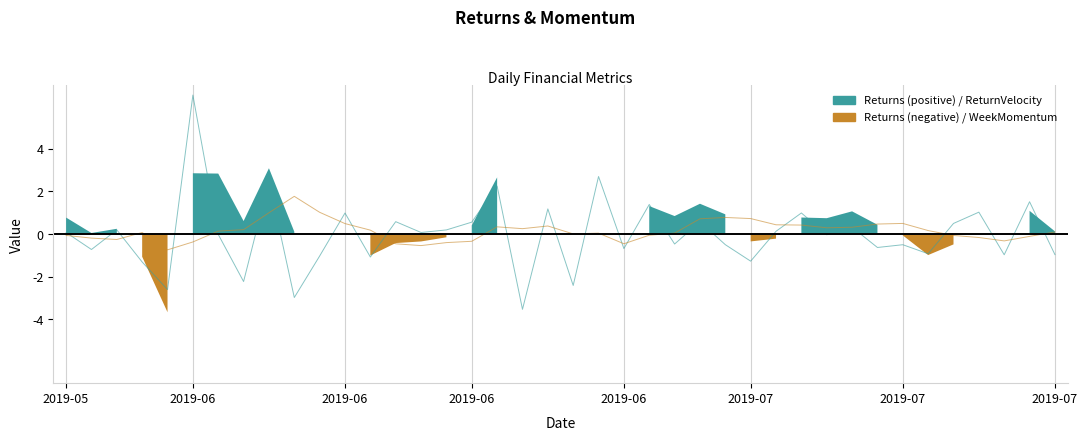

At which label does WeekMomentum first exceed 0?

2019-06